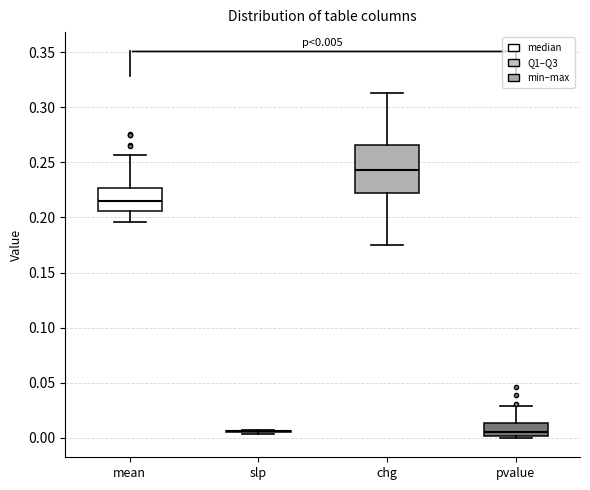

Comparing the boxes themselves (not the whiskers), which one is the tallest?

chg